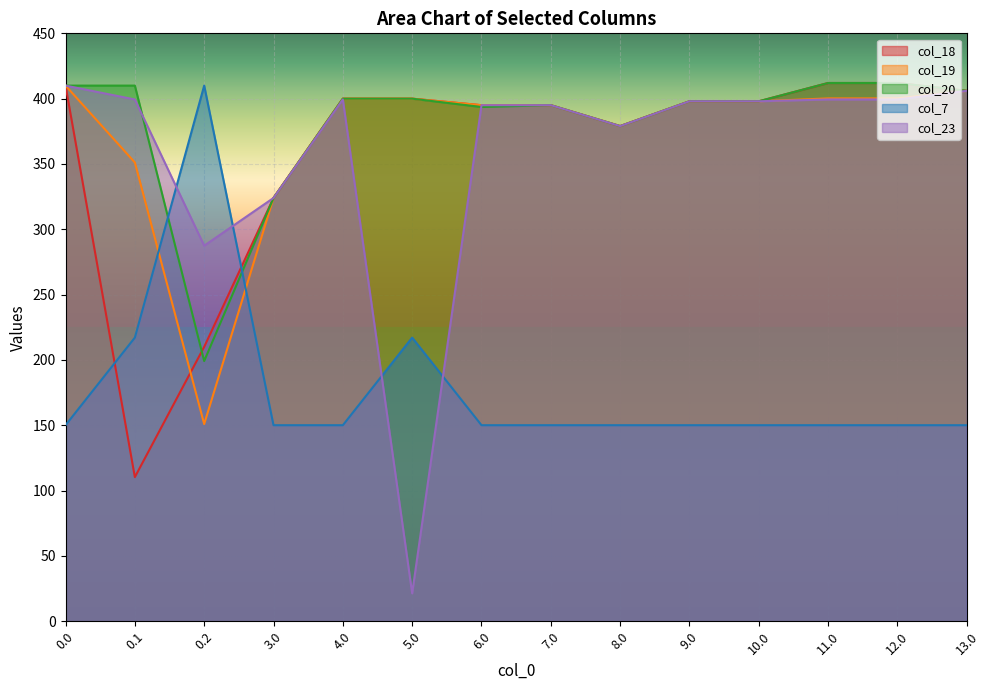

How many distinct data groups are displayed?

5